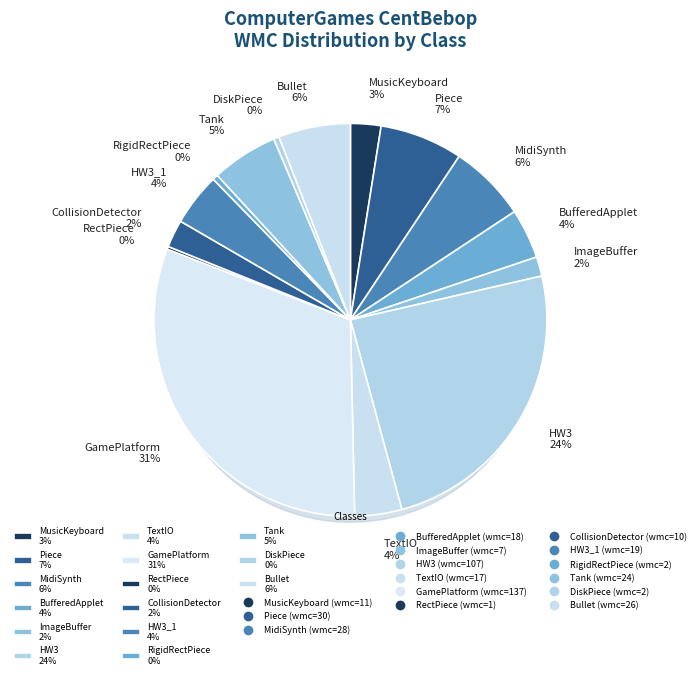

What is the largest slice in the pie chart?

GamePlatform